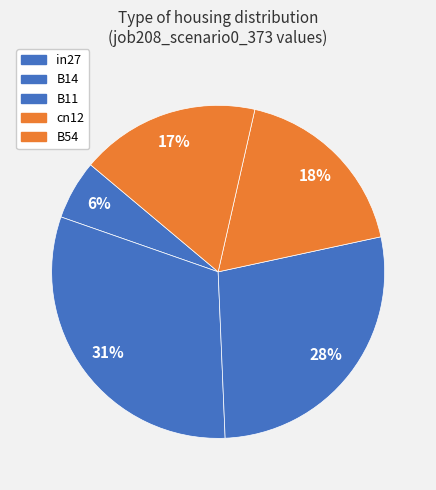

Does B11 represent more than half of the total?

No